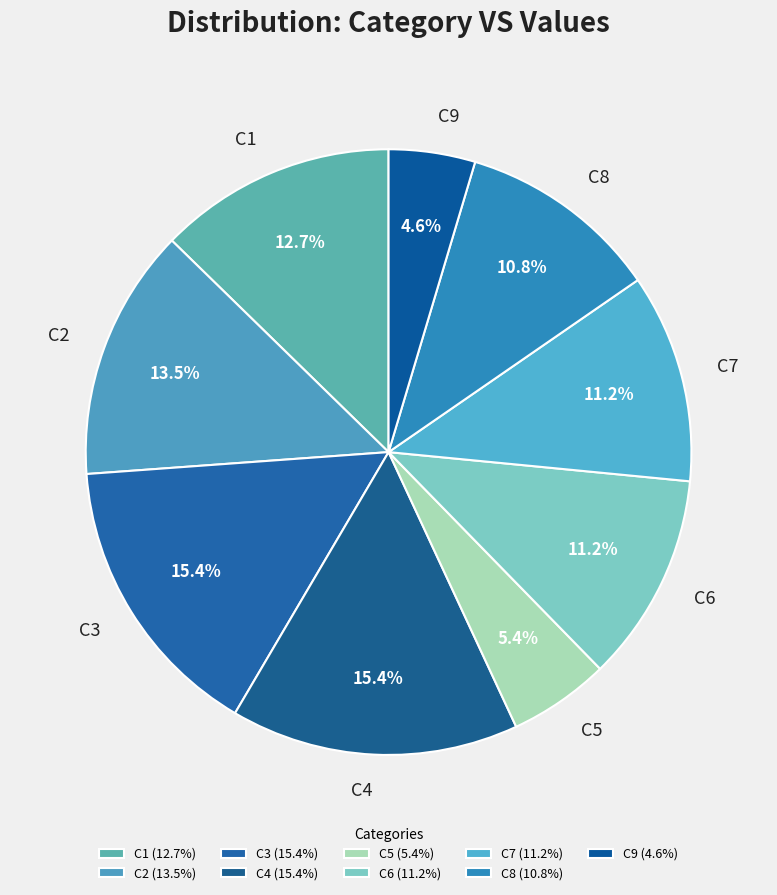

To the nearest percent, what is the combined percentage of C6 and C5?

17%